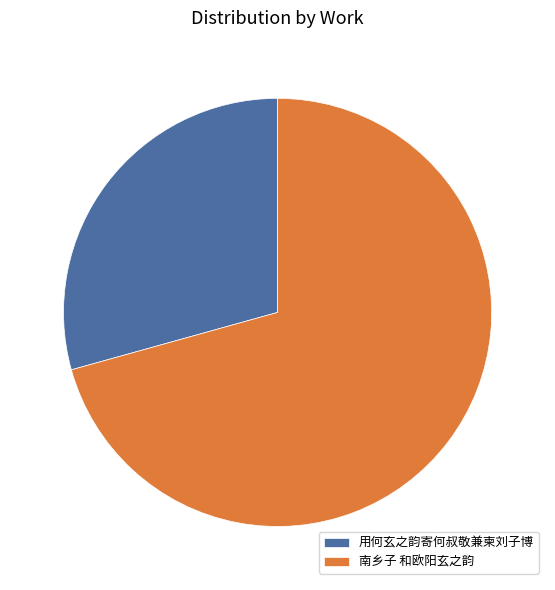

Is 用何玄之韵寄何叔敬兼柬刘子博 the majority of the pie?

No